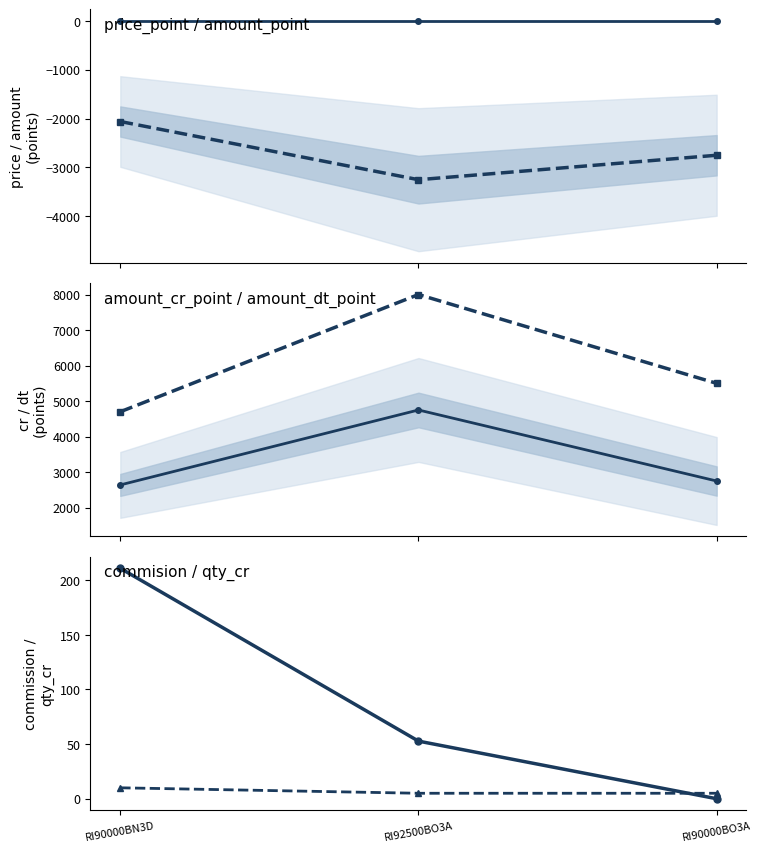

How many distinct data groups are displayed?

6